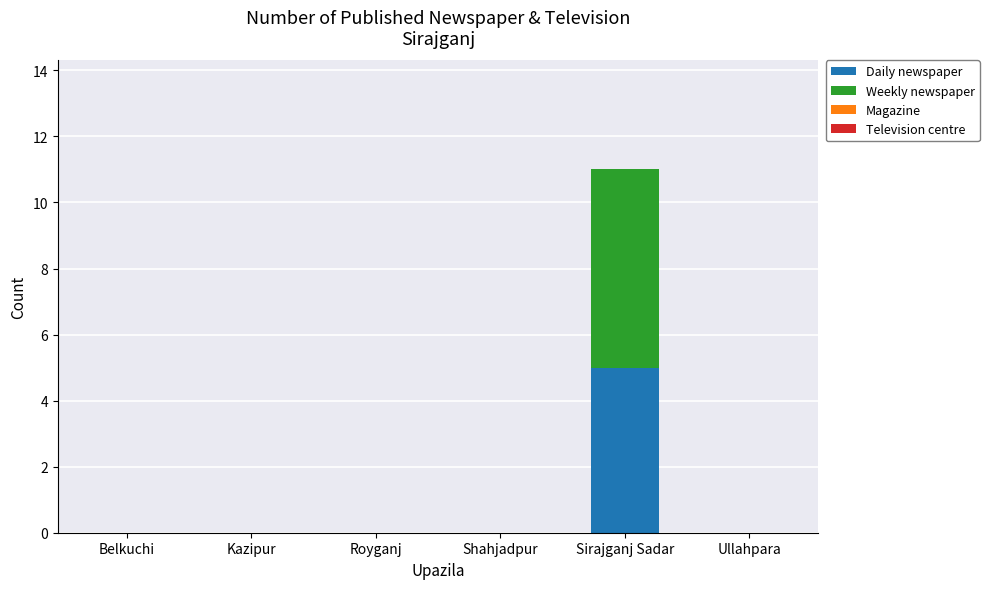

At which category is the sum across all series the highest?

Sirajganj Sadar